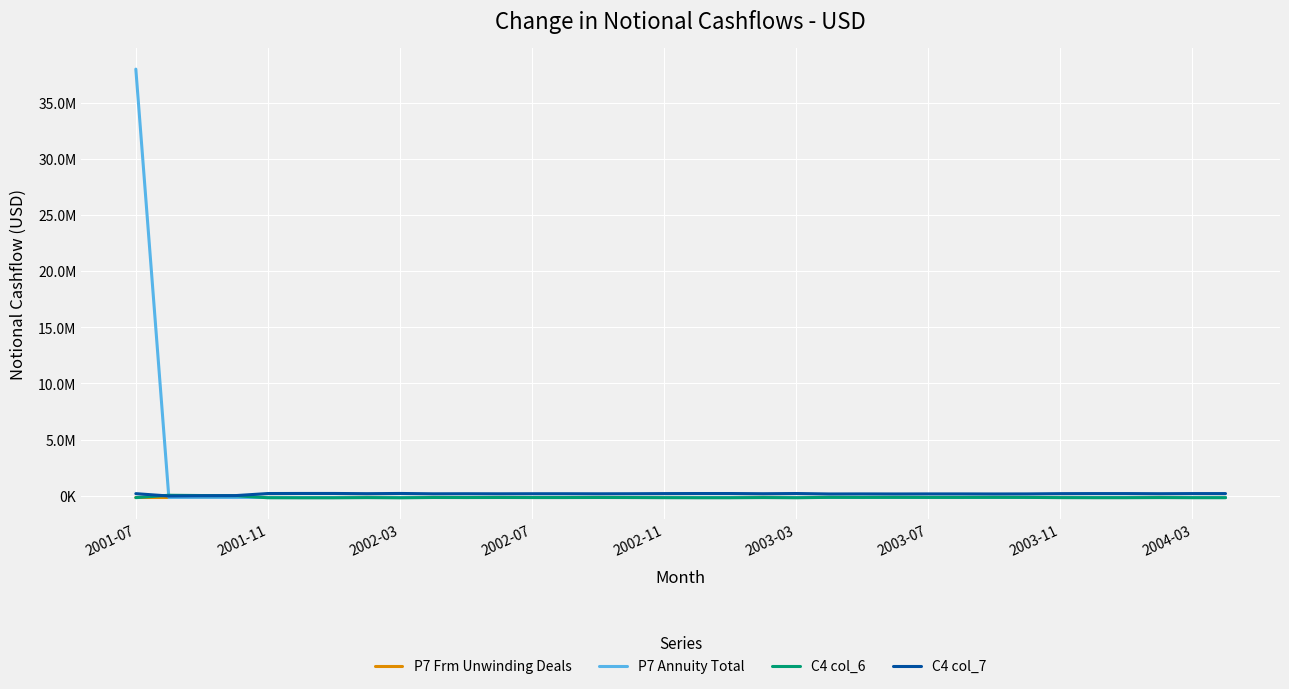

Is this an area chart (filled region under the line)?

No